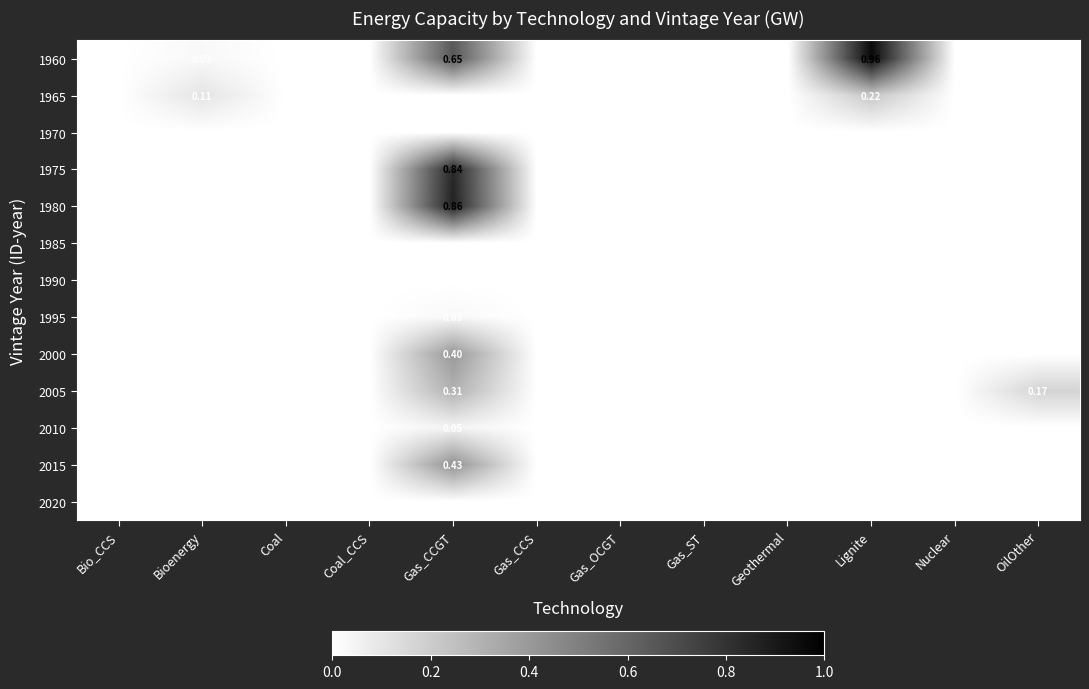

At which label is 2000 closest to 0?

Bio_CCS